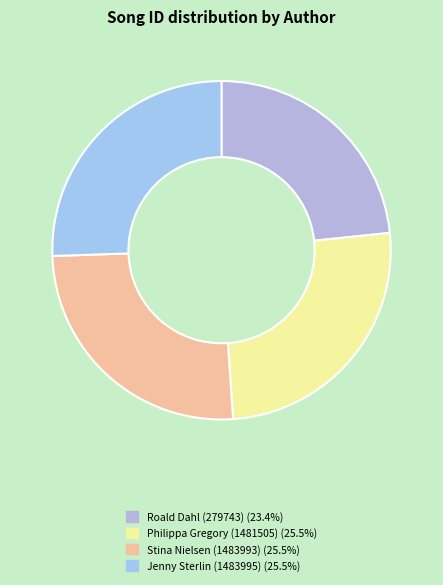

How many segments does this pie chart have?

4